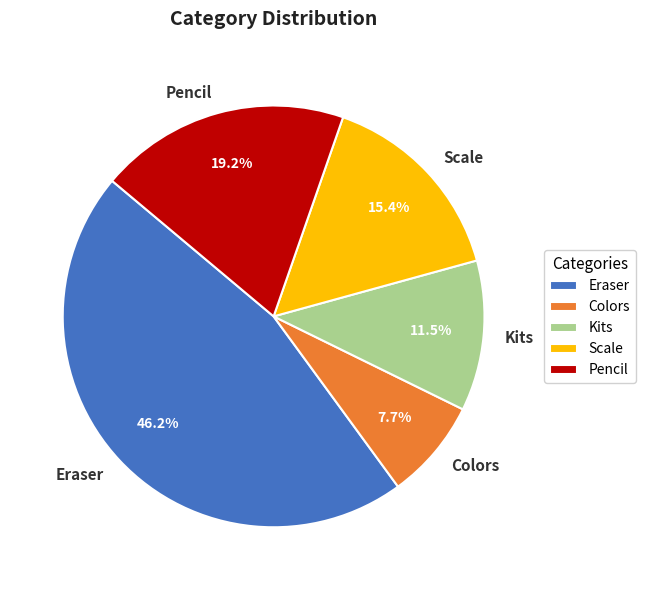

What is the largest slice in the pie chart?

Eraser